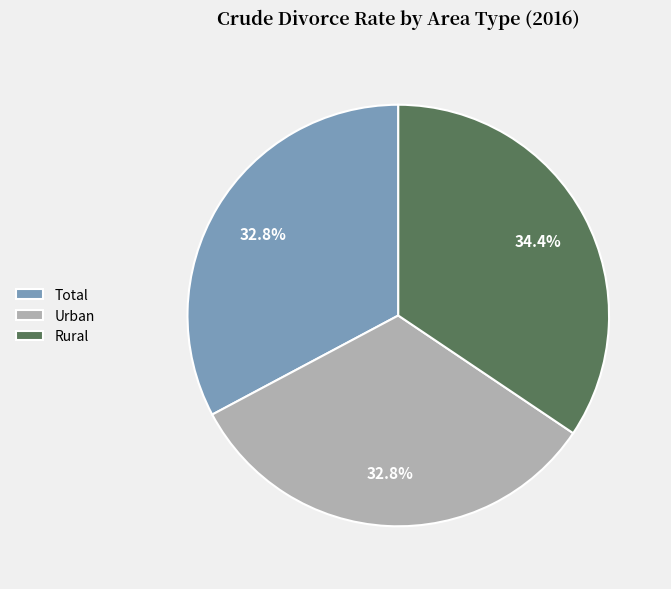

How much of the chart is everything except Urban?

67.2%